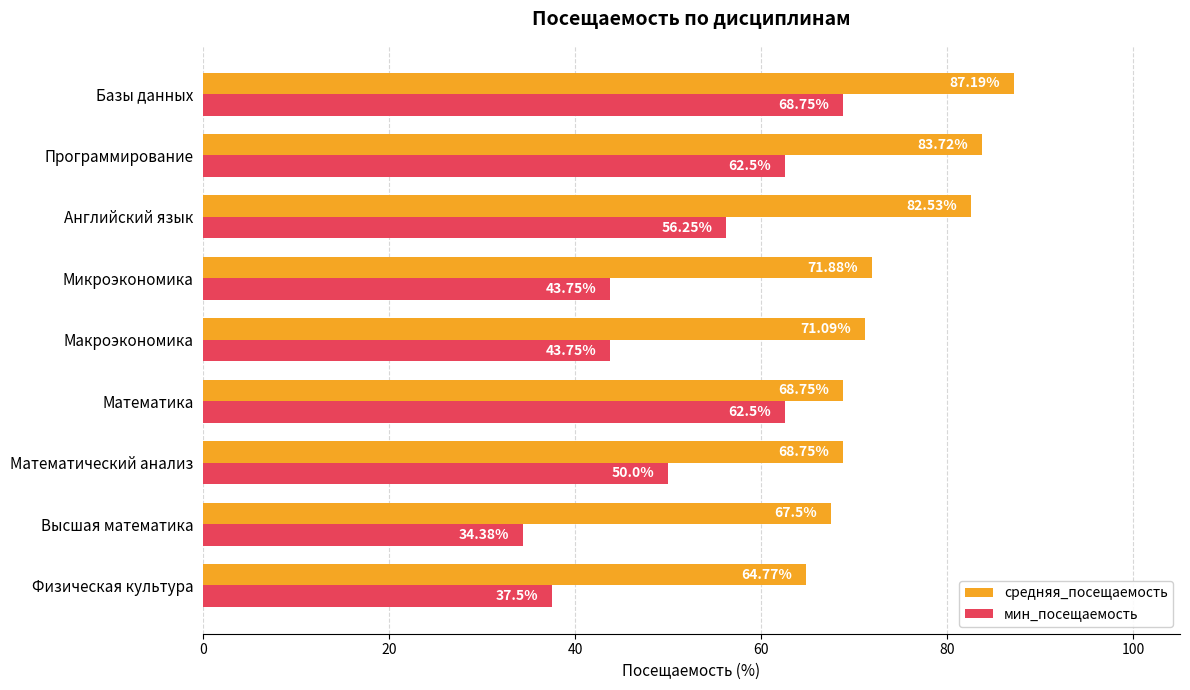

Which series has the largest range (max minus min)?

мин_посещаемость